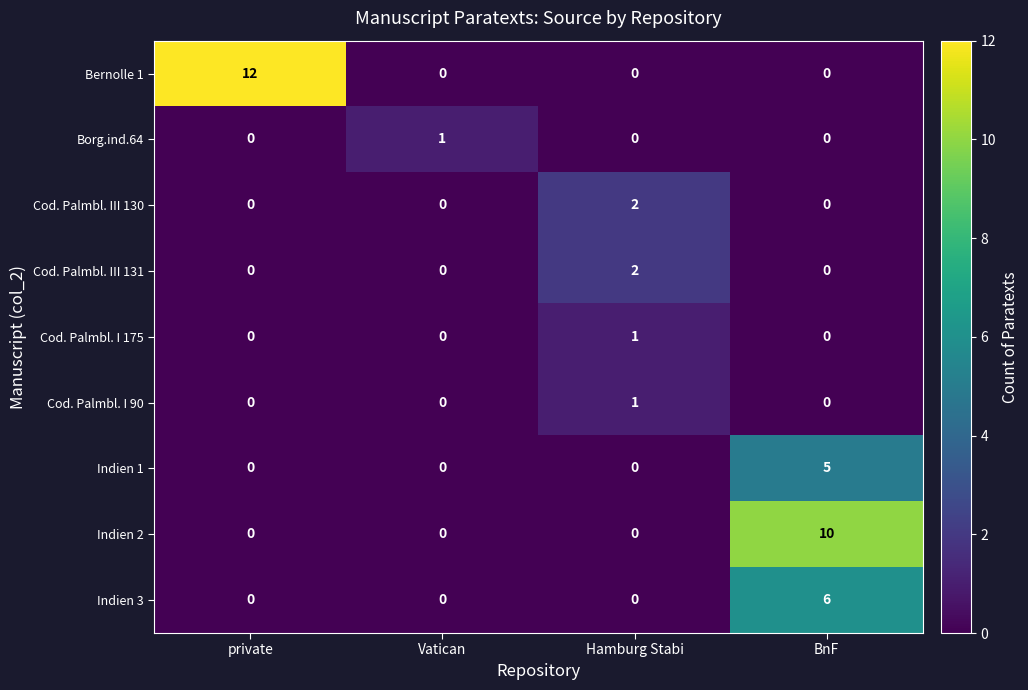

Is the value of Cod. Palmbl. III 131 at Hamburg Stabi greater than the value of Cod. Palmbl. I 175 at Hamburg Stabi?

Yes